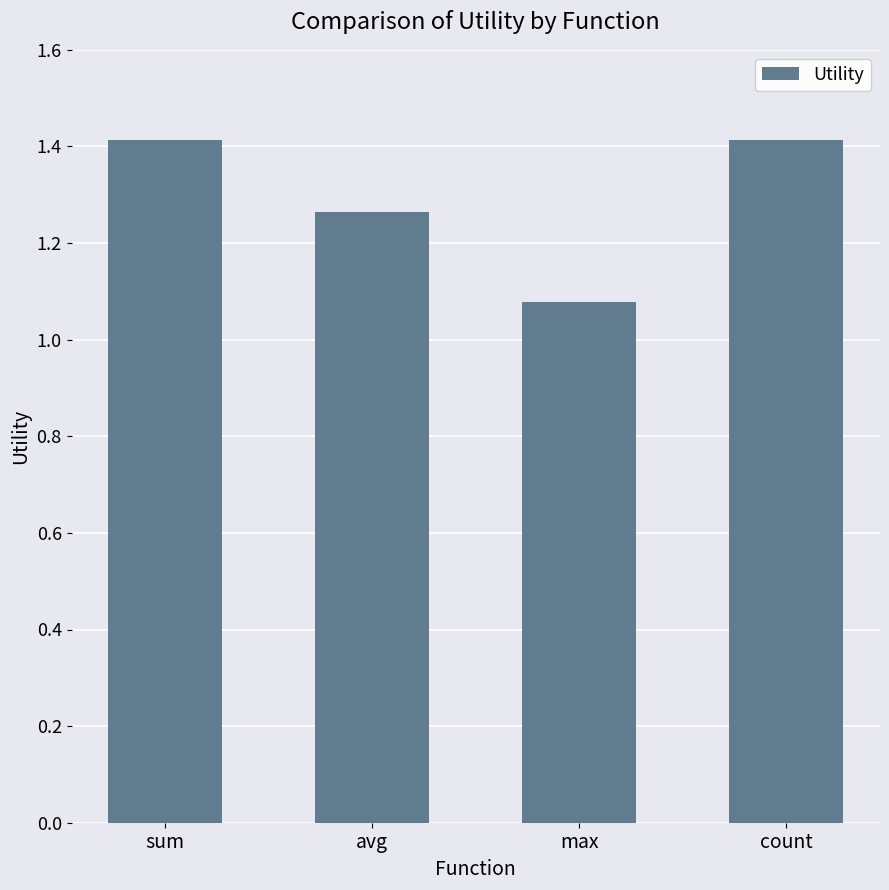

Which label corresponds to the smallest value in the chart?

max